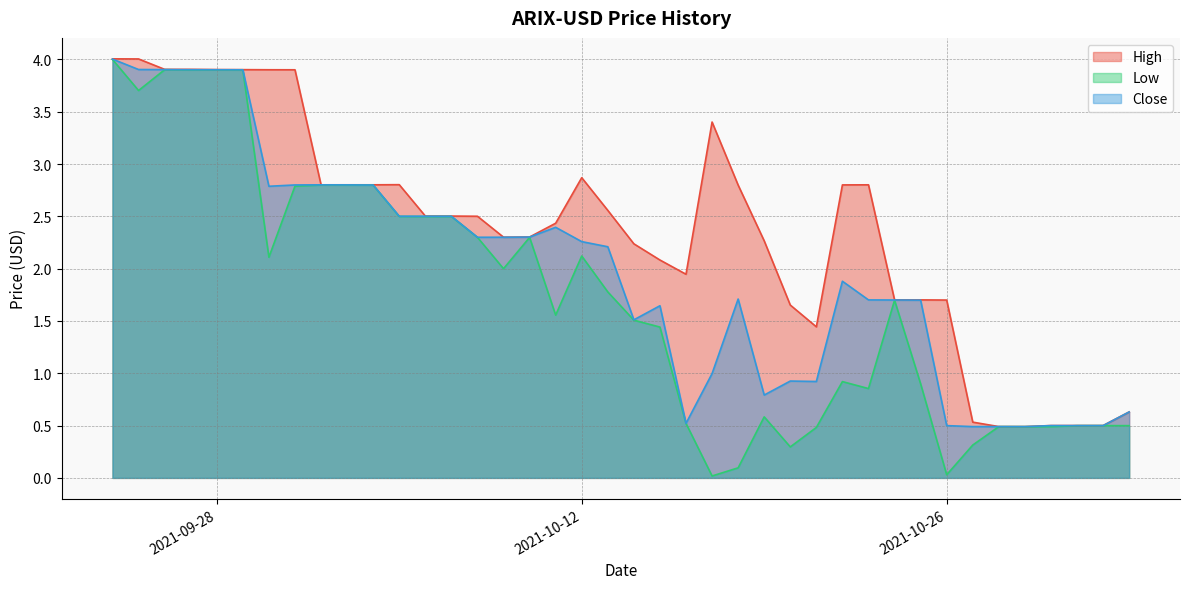

What is the difference between the maximum and minimum values in the Close series?

3.5